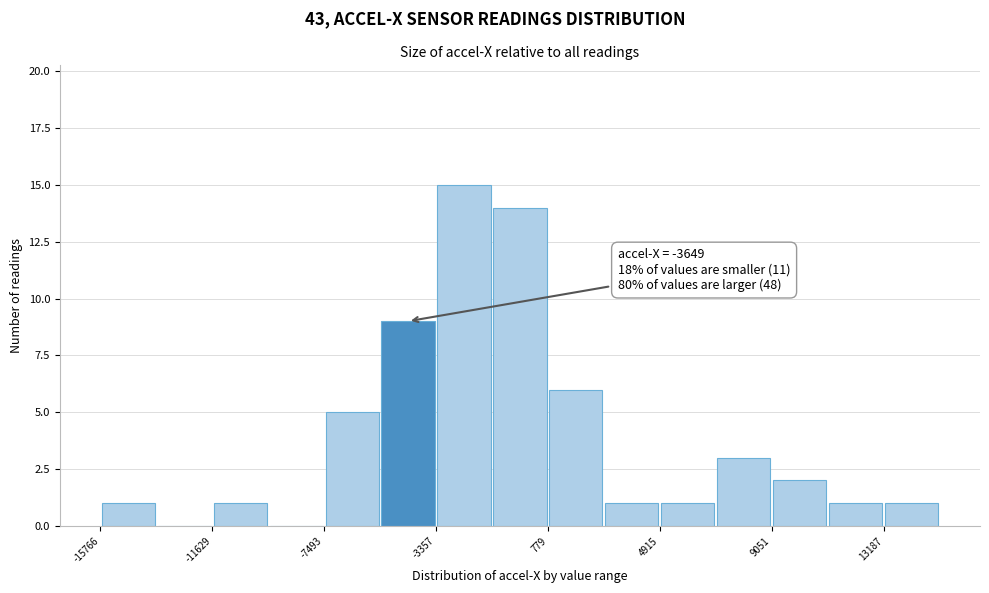

Which range on the x-axis has the tallest bar?

-3500 to -1500